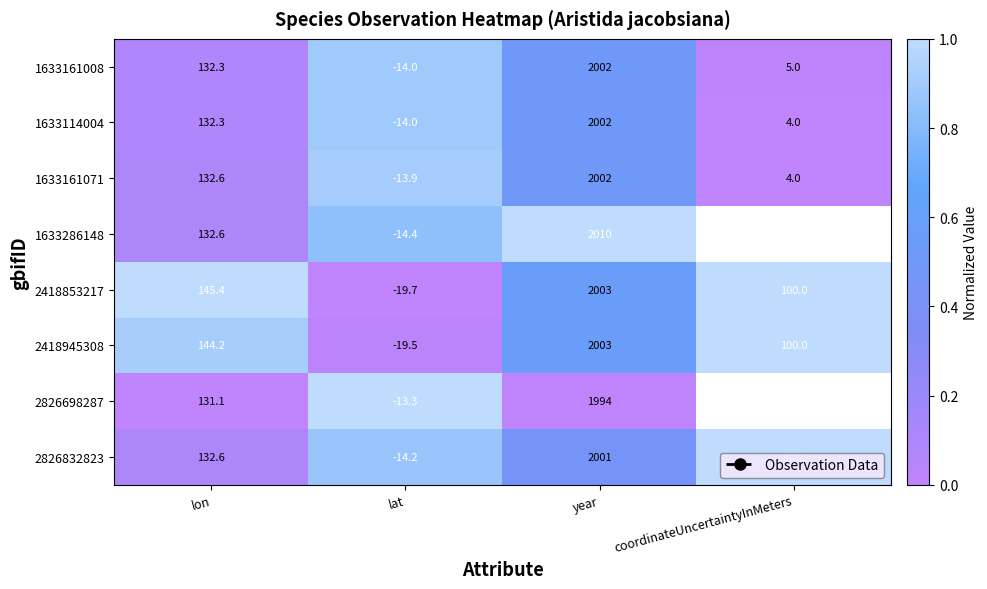

Is it true that 2418853217 equals 0.6 at lat?

False